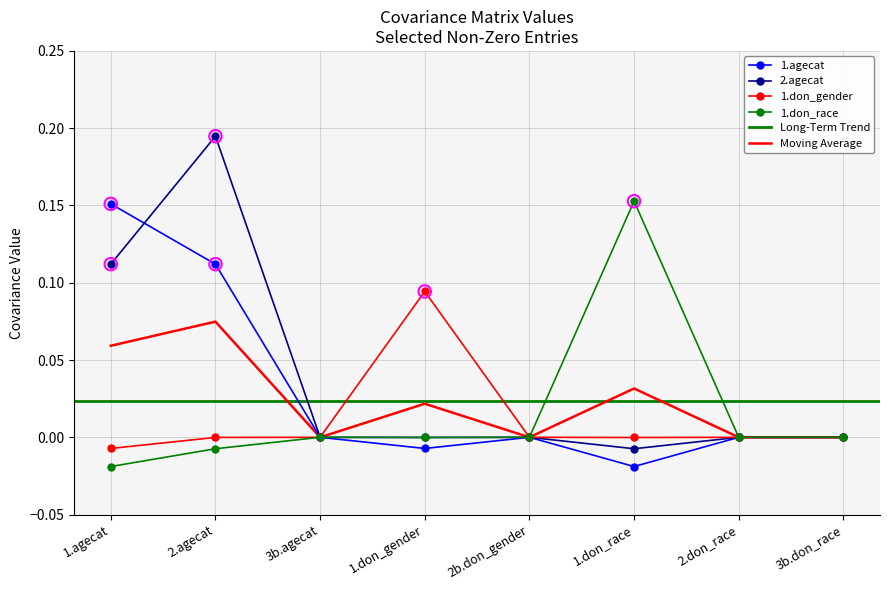

Is the value of 1.agecat at 3b.don_race greater than the value of 2.agecat at 3b.agecat?

No